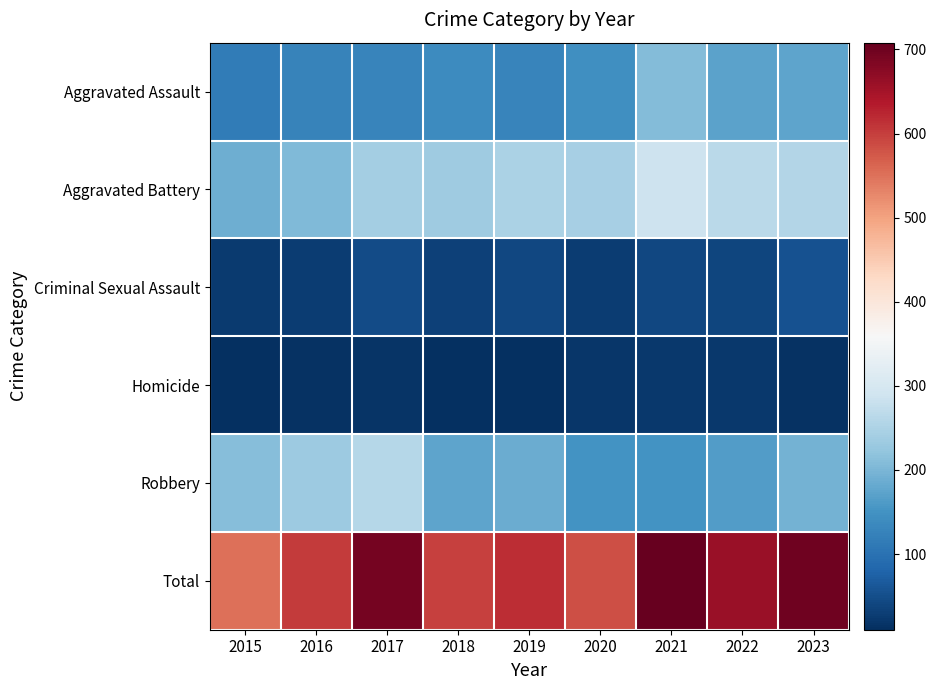

At how many categories does at least one series exceed 120?

9